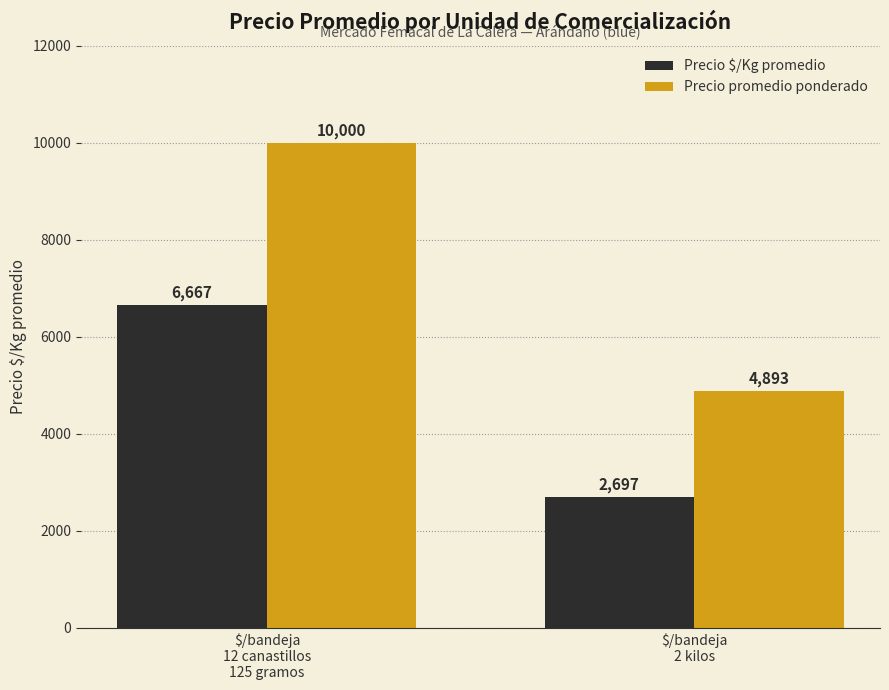

Where is Precio promedio ponderado nearest to the value 7446?

$/bandeja
2 kilos